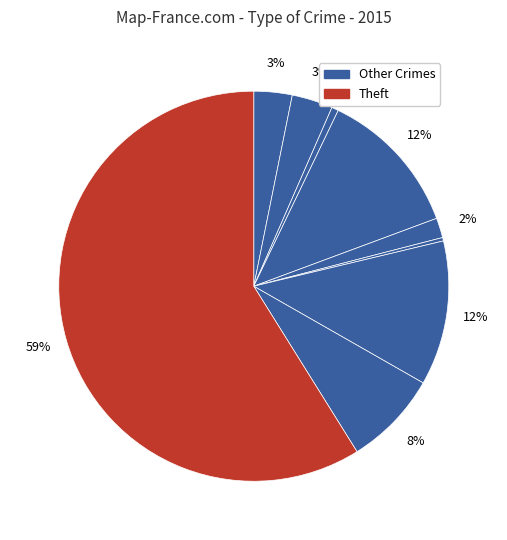

Is there any slice that represents more than half of the pie?

Yes